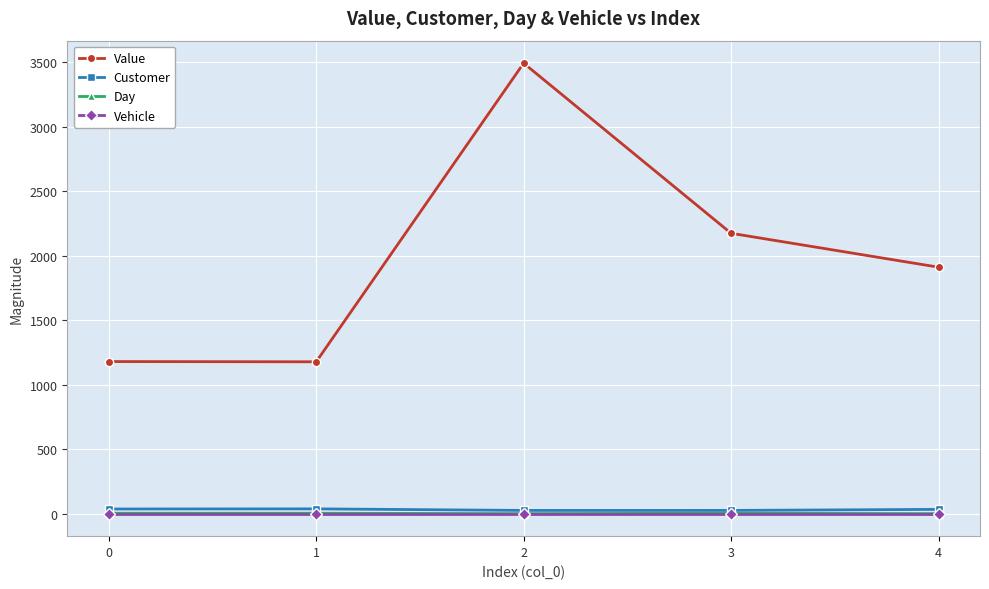

Is it true that Value equals 2174.8 at 3?

True